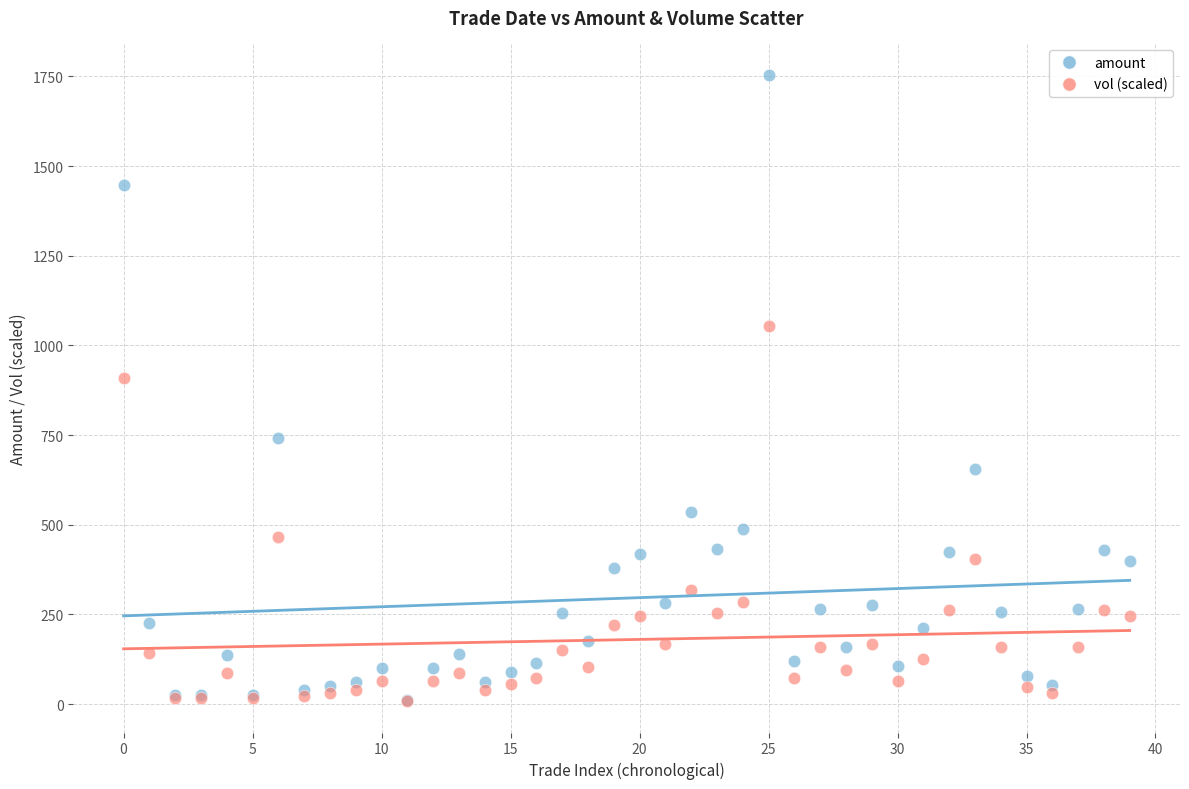

Across all series, what Y value is closest to 881?

910.4